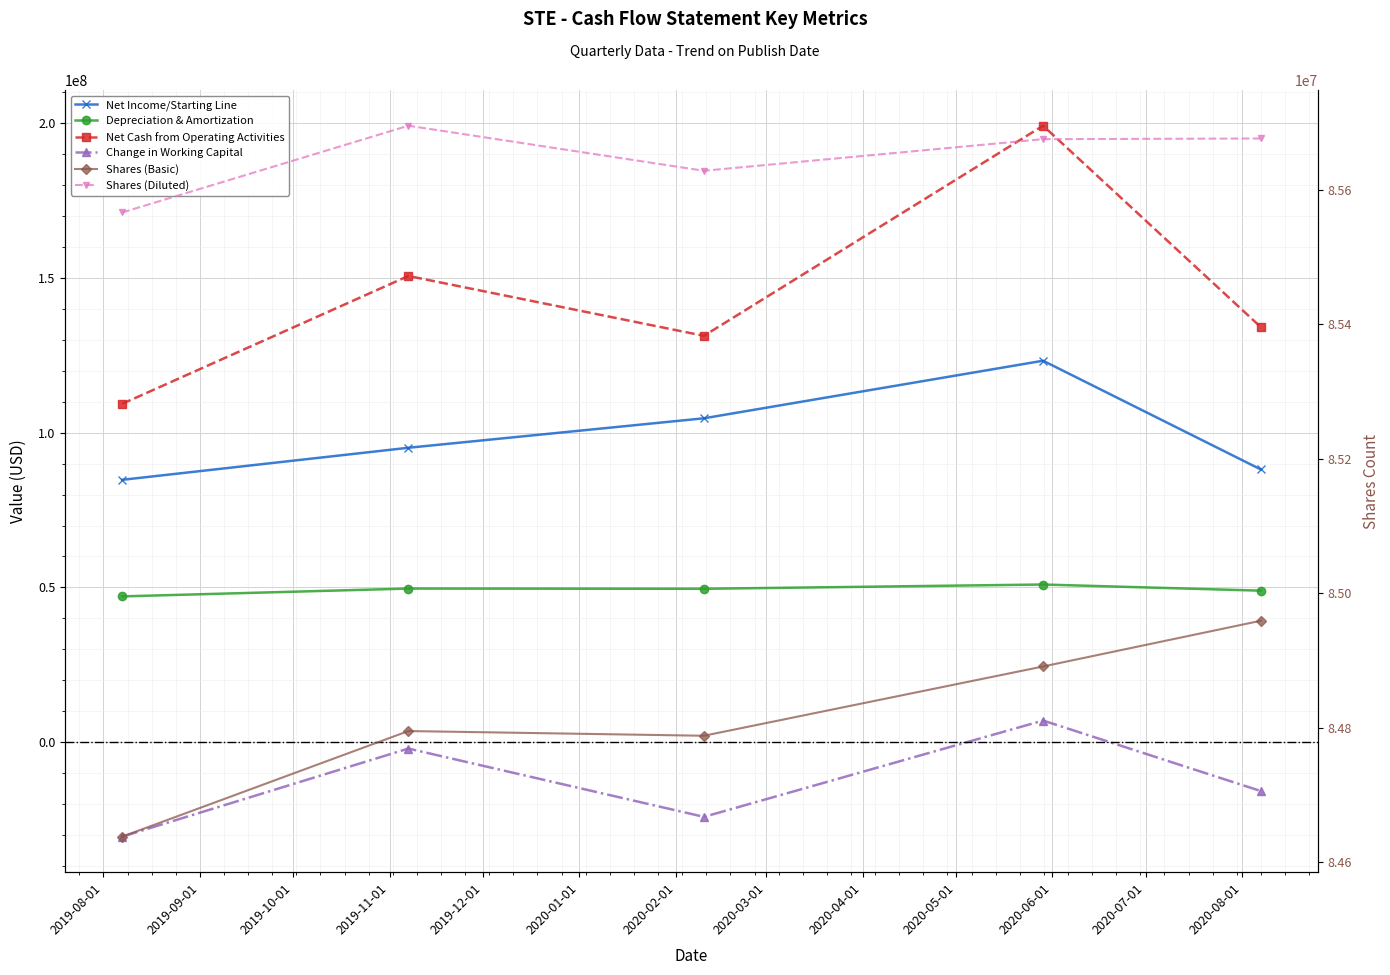

What is the difference between the maximum and minimum values in the Depreciation & Amortization series?

3839000